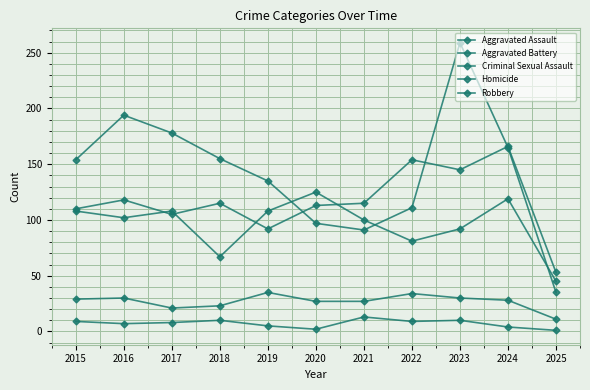

How many data points does each series have?

11